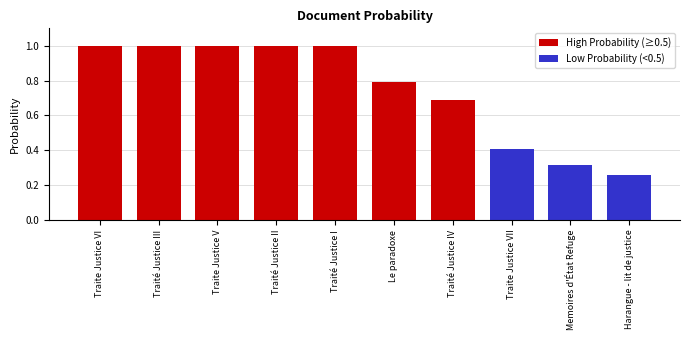

Reading right to left, what are all the values shown in this chart?

Harangue - lit de justice=0.3	Memoires d'État Refuge=0.3	Traite Justice VII=0.4	Traité Justice IV=0.7	Le paradoxe=0.8	Traité Justice I=1.0	Traité Justice II=1.0	Traite Justice V=1.0	Traité Justice III=1.0	Traite Justice VI=1.0